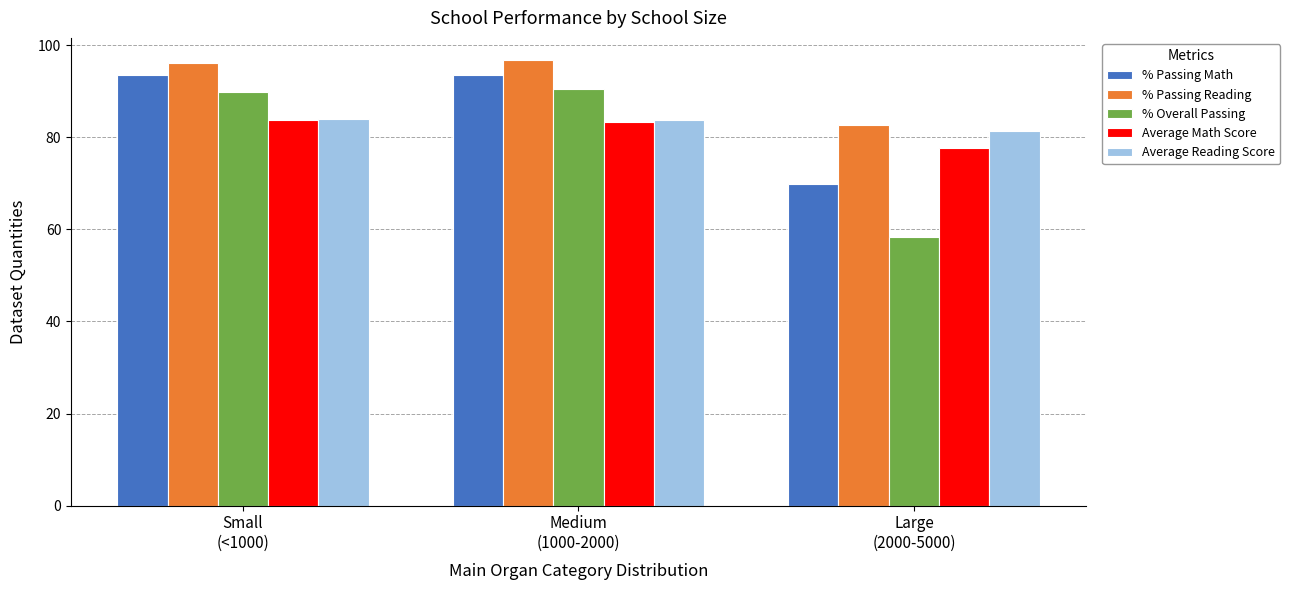

What is the maximum value shown in the chart?

96.8